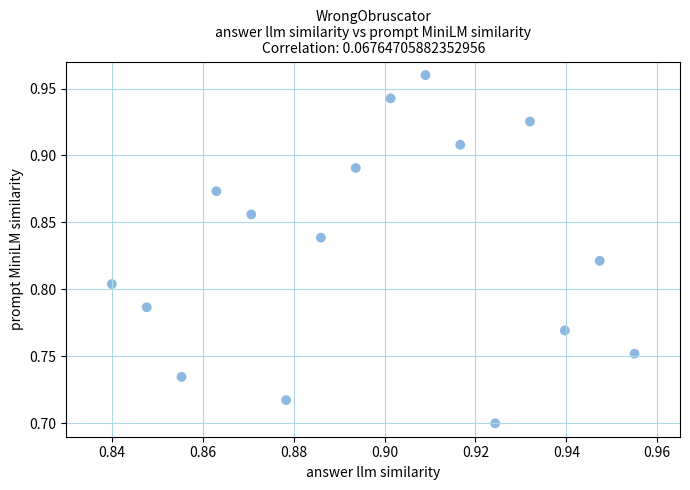

What is the range of Y values (max minus min)?

0.3